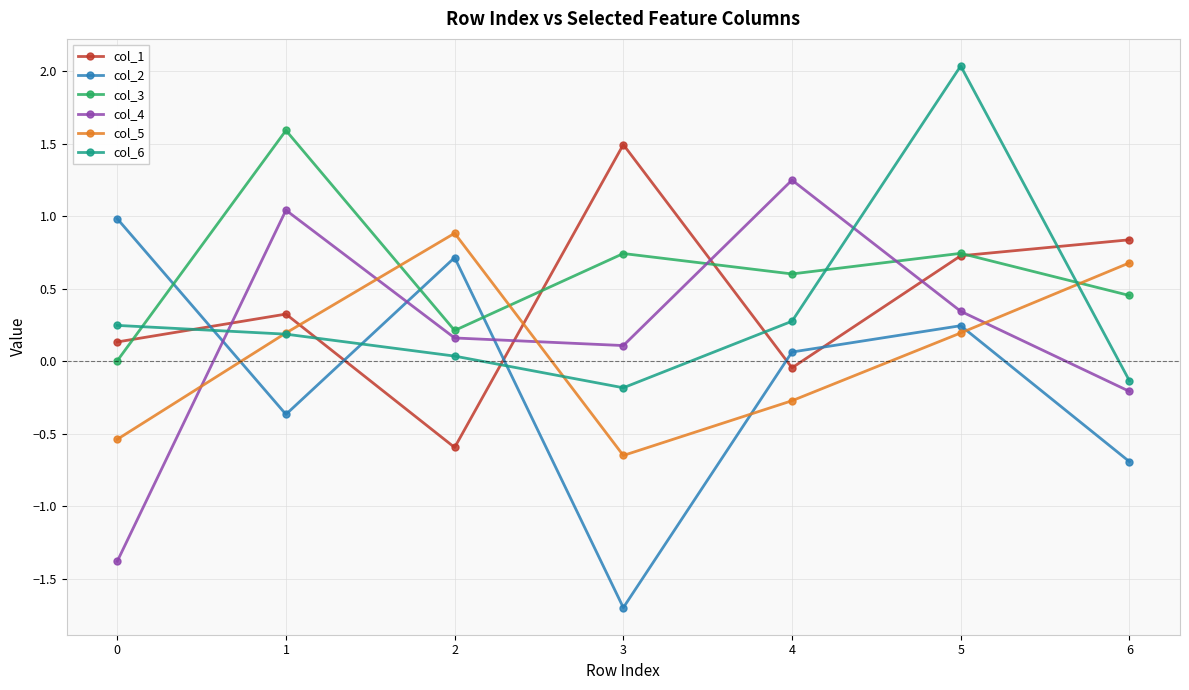

How many series are shown in this chart?

6